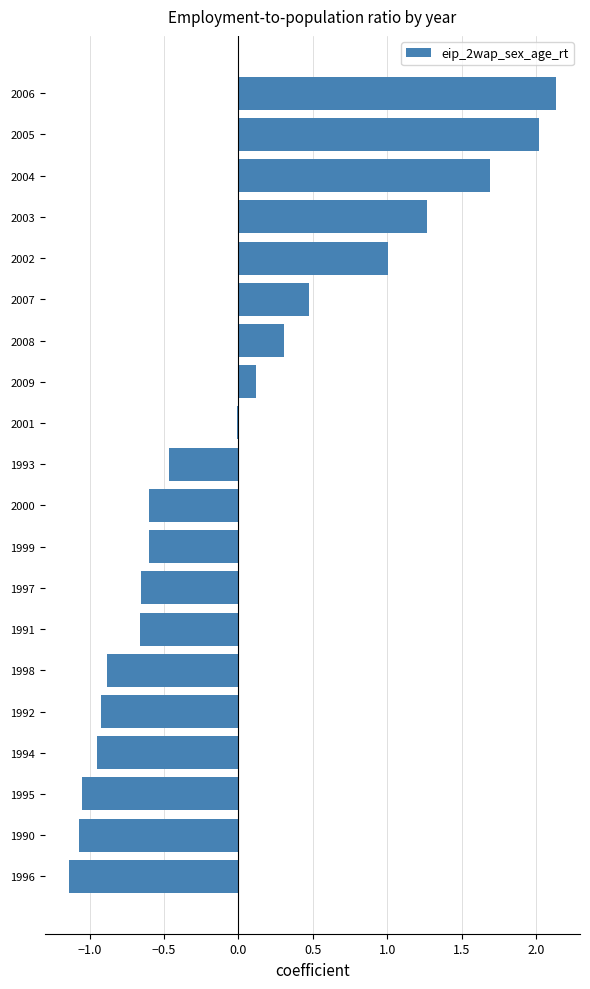

Does the chart contain stacked bars?

No